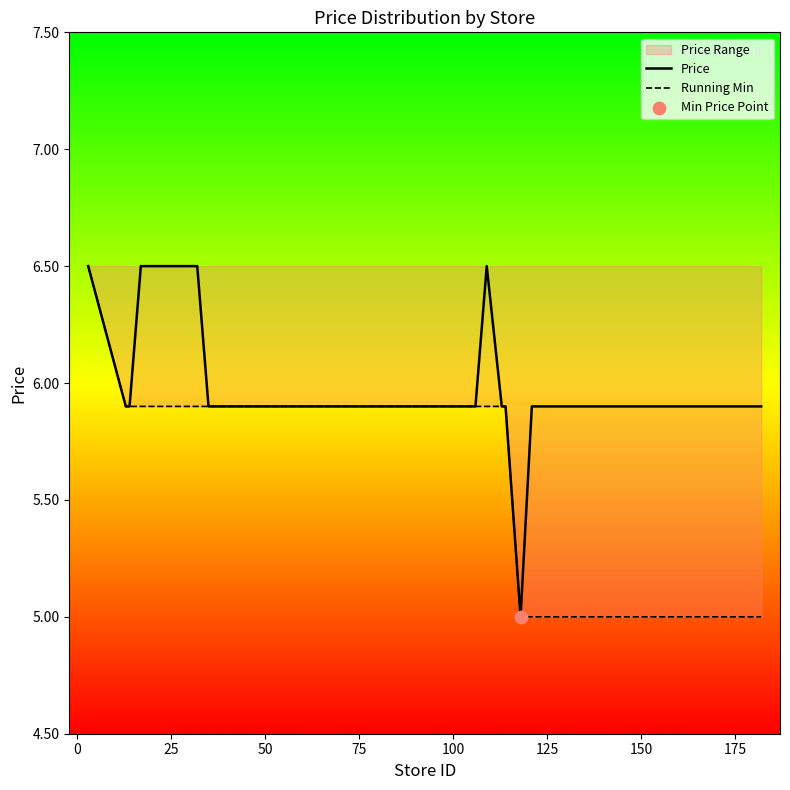

Which series has the largest total across all categories?

Price